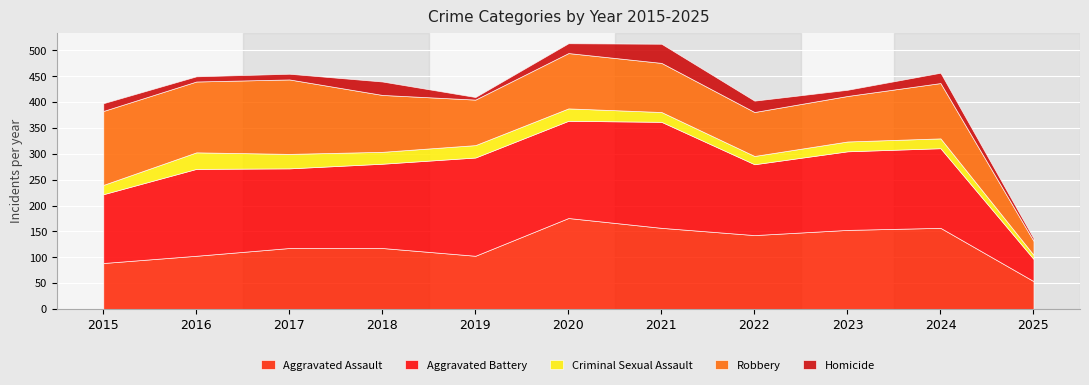

At 2023, list the series in order from largest to smallest.

Aggravated Assault, Aggravated Battery, Robbery, Criminal Sexual Assault, Homicide